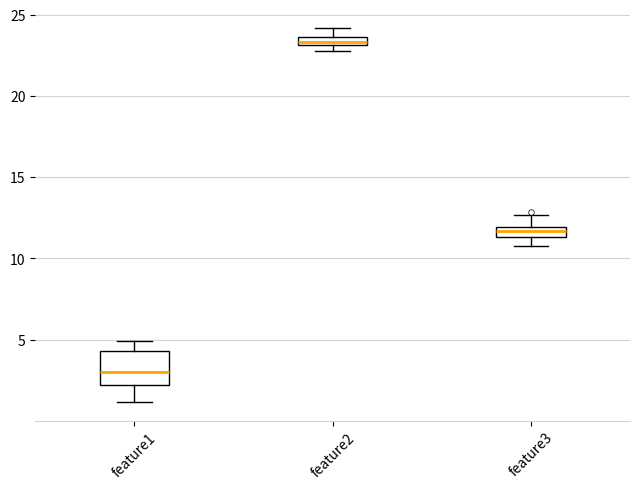

Which box's median line is the lowest?

feature1